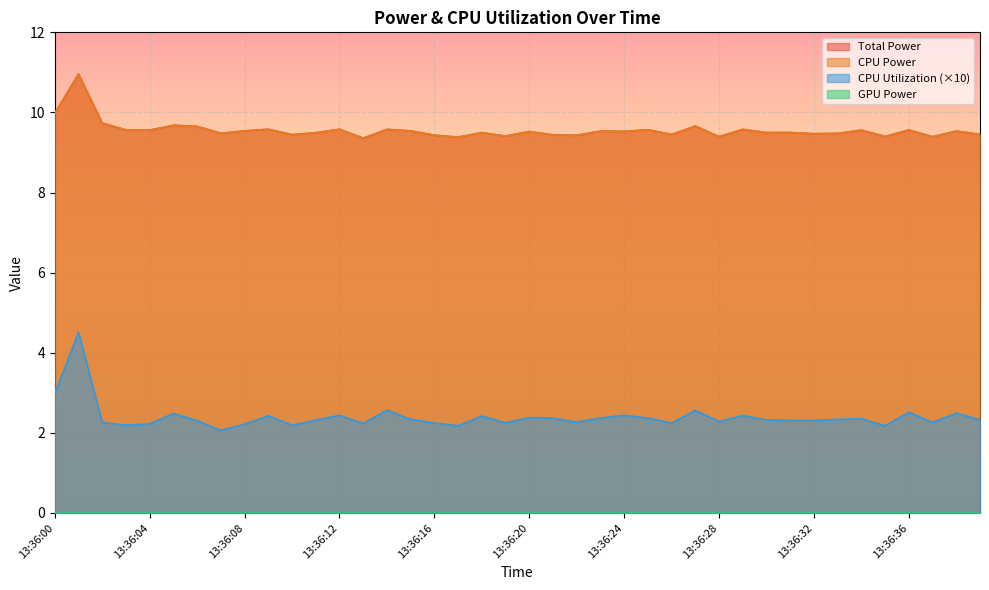

Does the chart display data point markers on the line(s)?

No